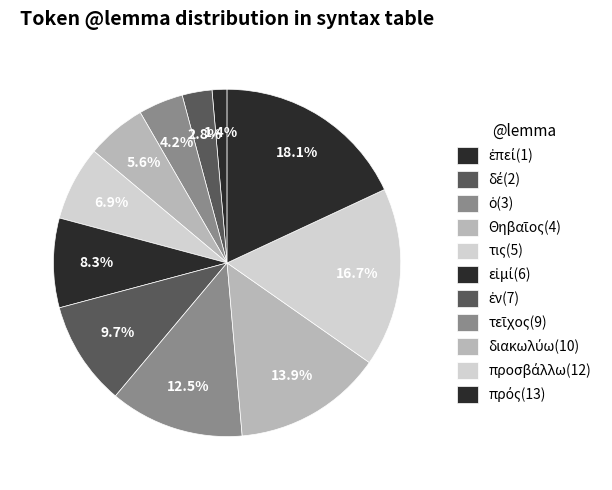

Which slice is the largest?

πρός